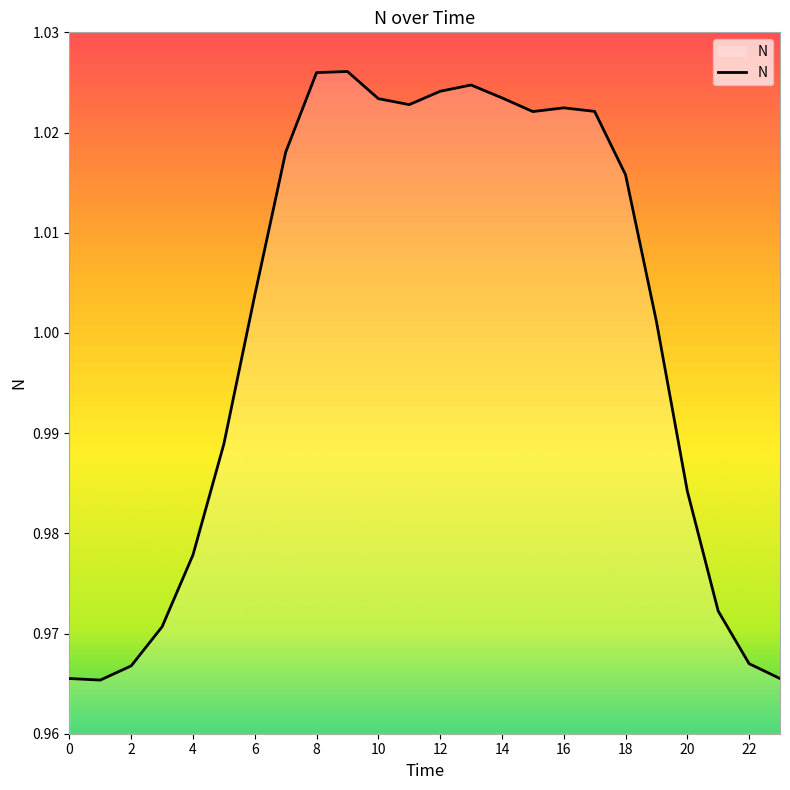

Does the chart have visible grid lines?

No